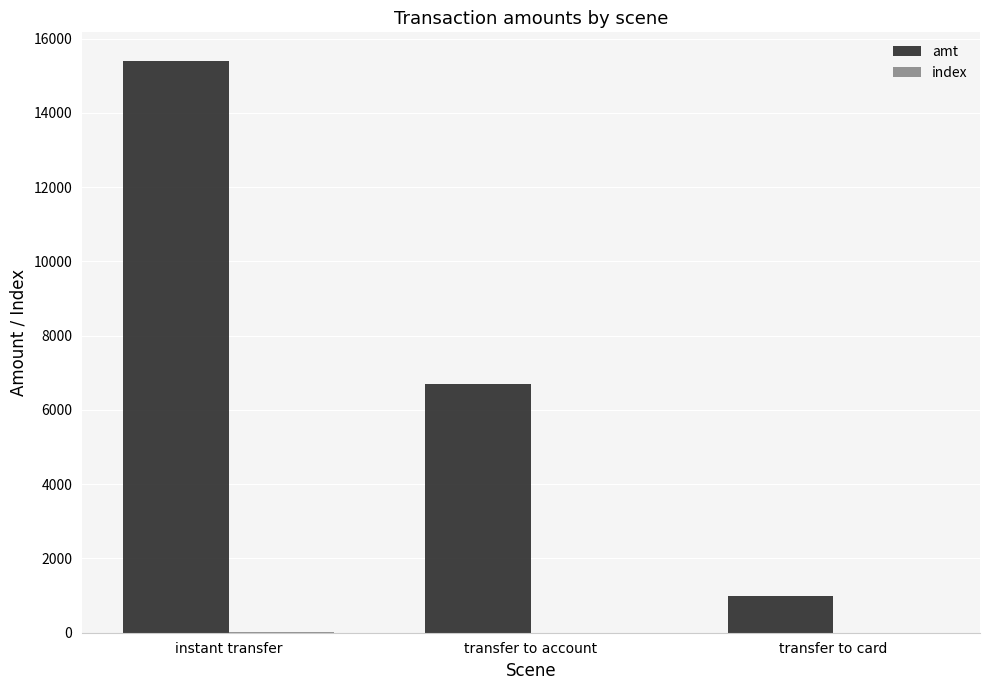

What is the sum of all amt values?

23101